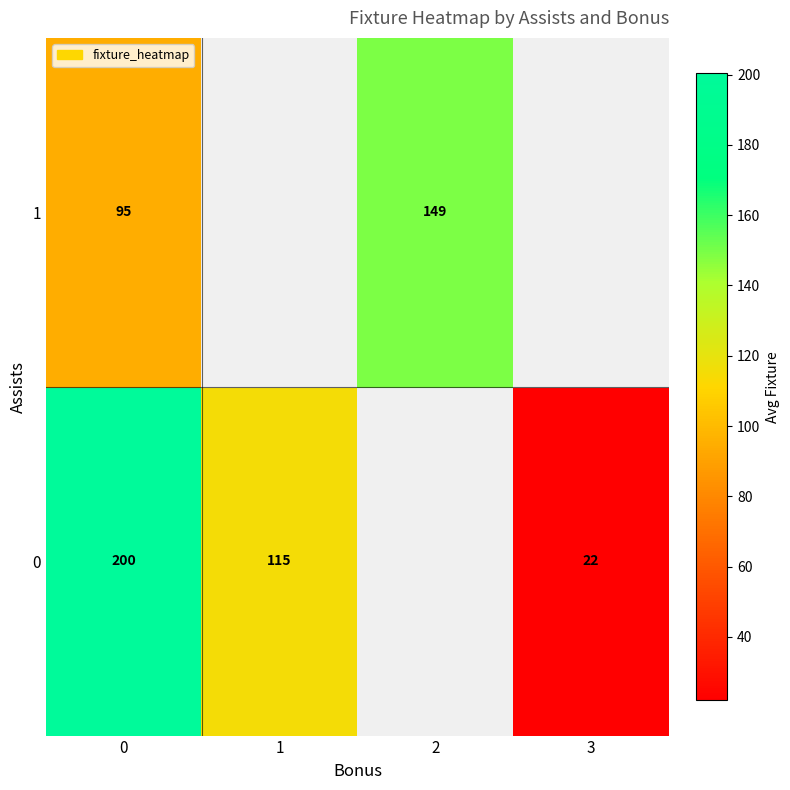

What is the difference between the maximum and minimum values in the 1 series?

54.0